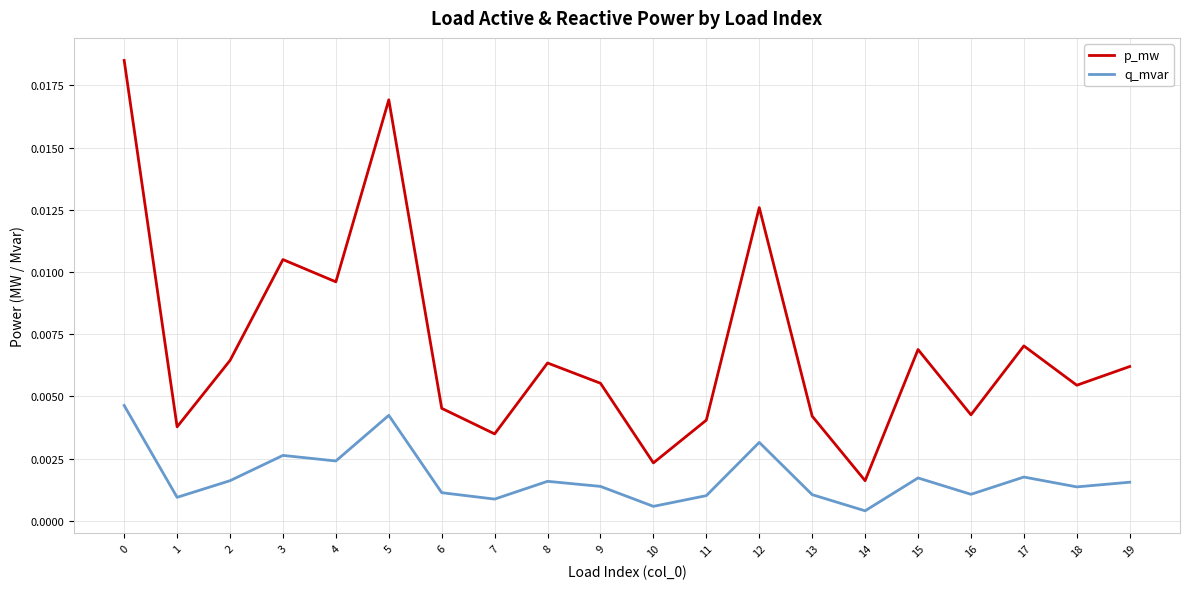

True or false: q_mvar and p_mw cross at least once.

False